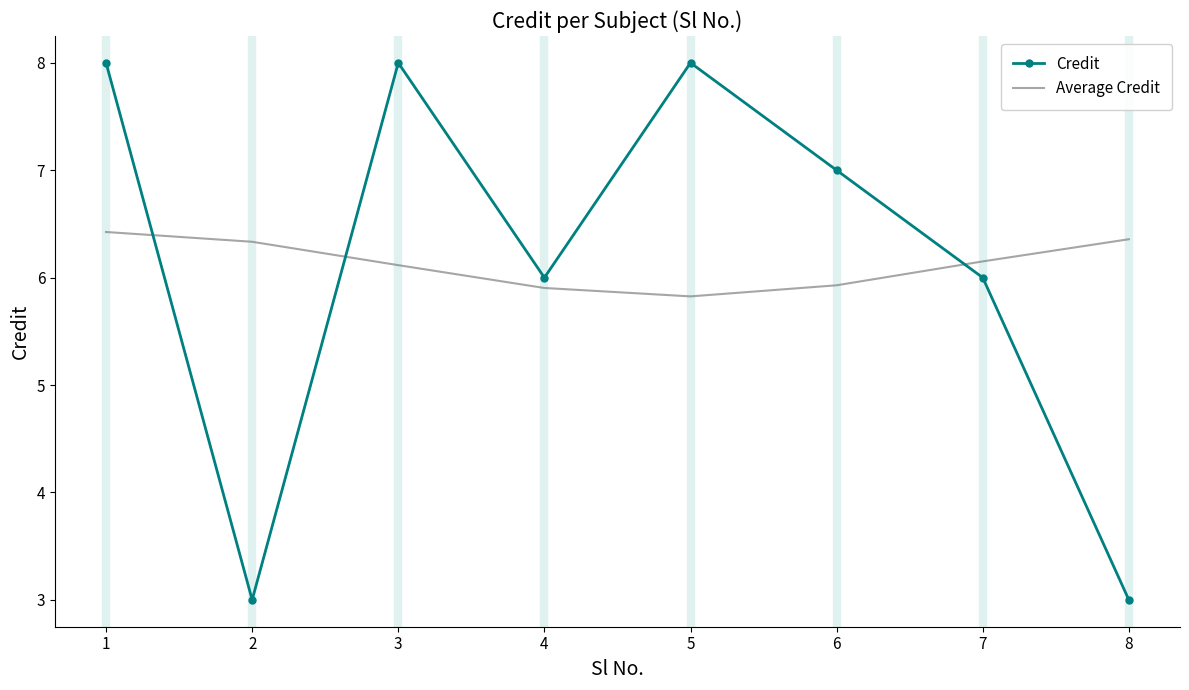

What is the minimum value for Average Credit?

5.8